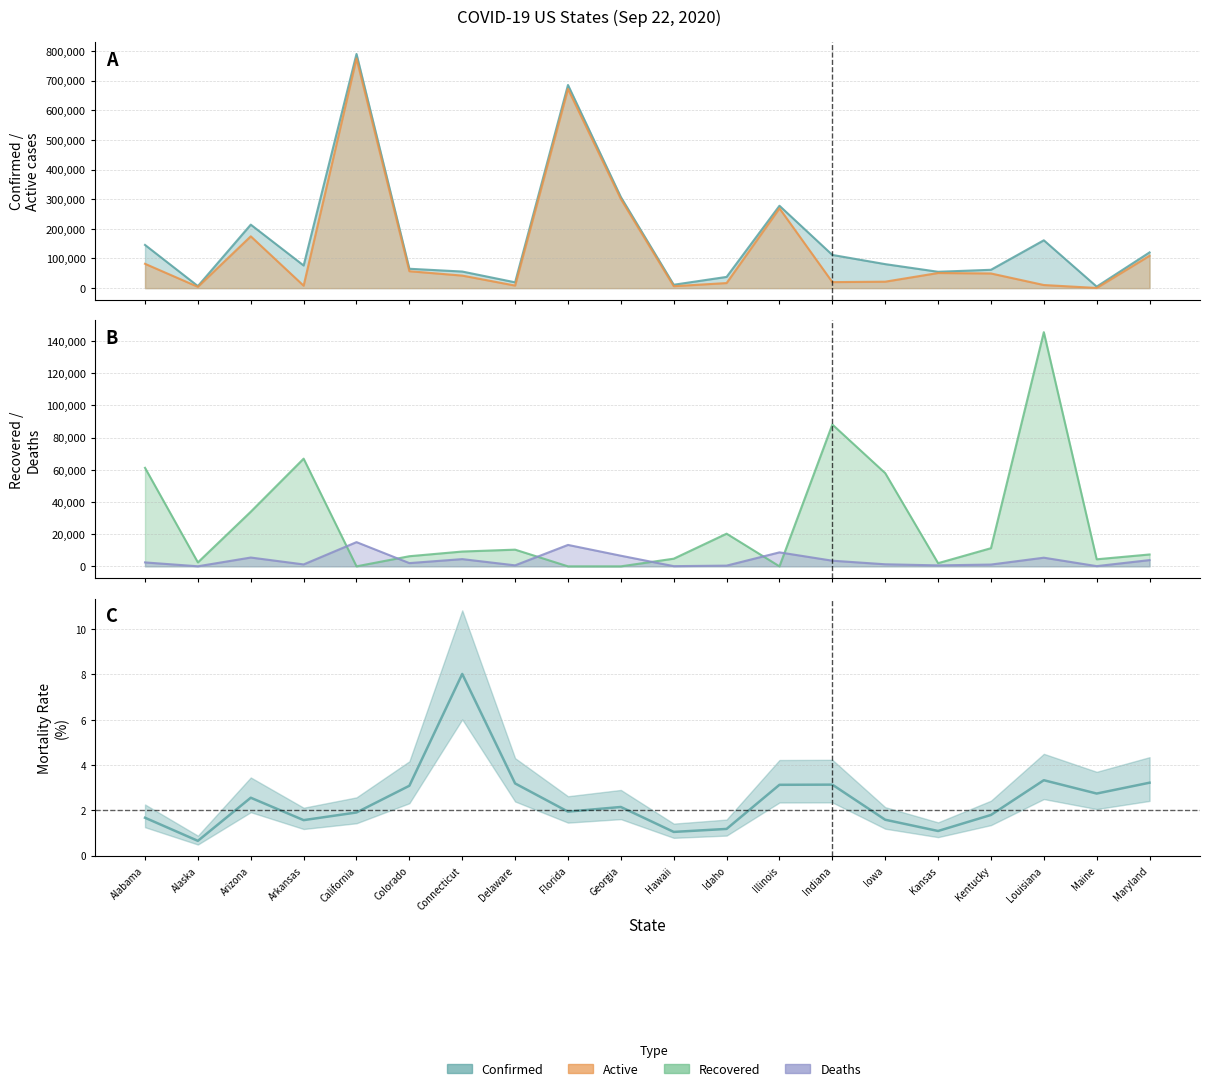

Count the number of categories in the chart.

20